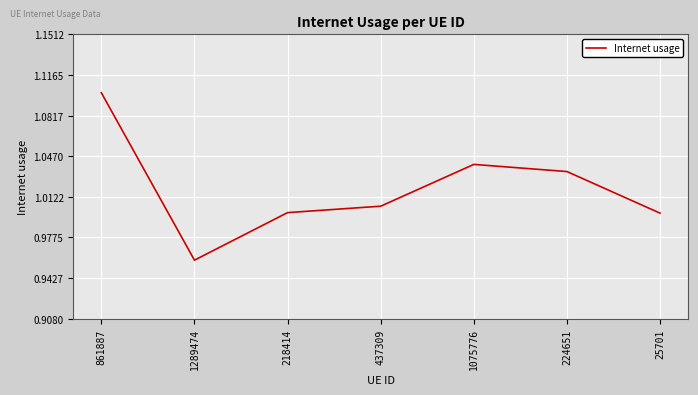

What is the change in value from 861887 to 1075776?

-0.1